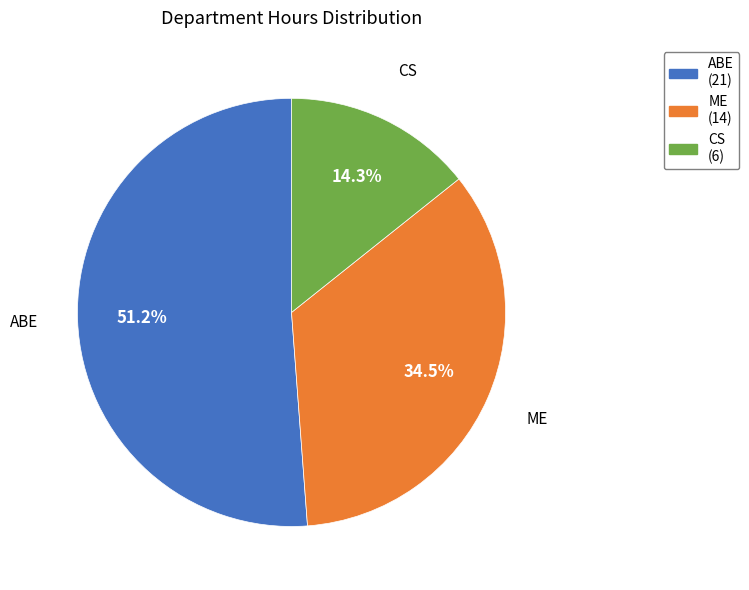

Approximately how many times larger is the value at ABE (21) compared to ME (14)?

1.5